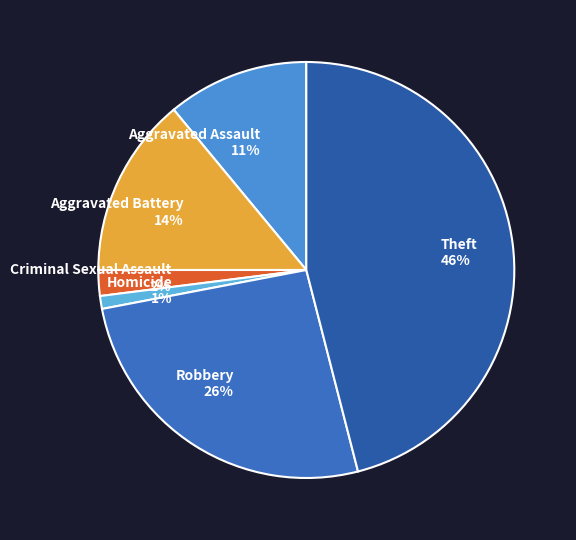

Do Criminal Sexual Assault and Robbery together represent more than half of the pie?

No